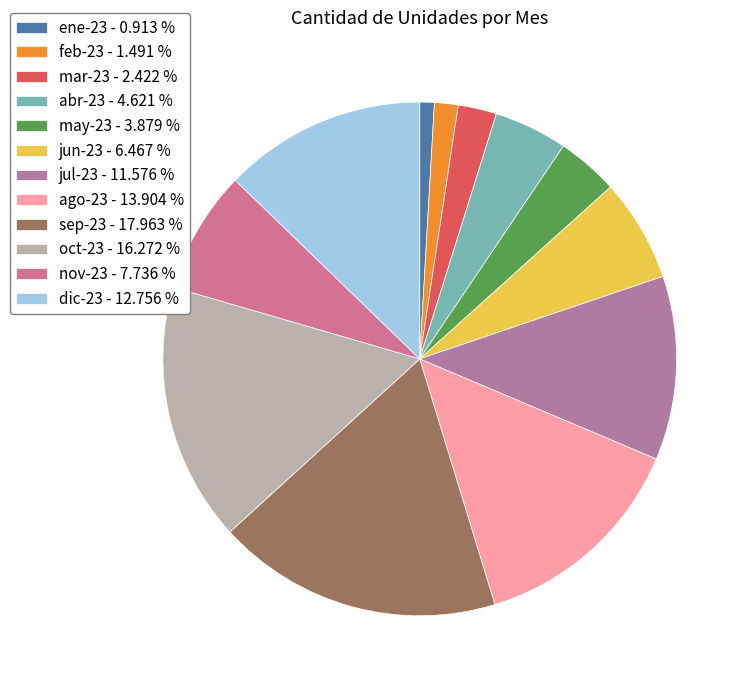

To the nearest percent, what is the combined percentage of nov-23 and may-23?

12%